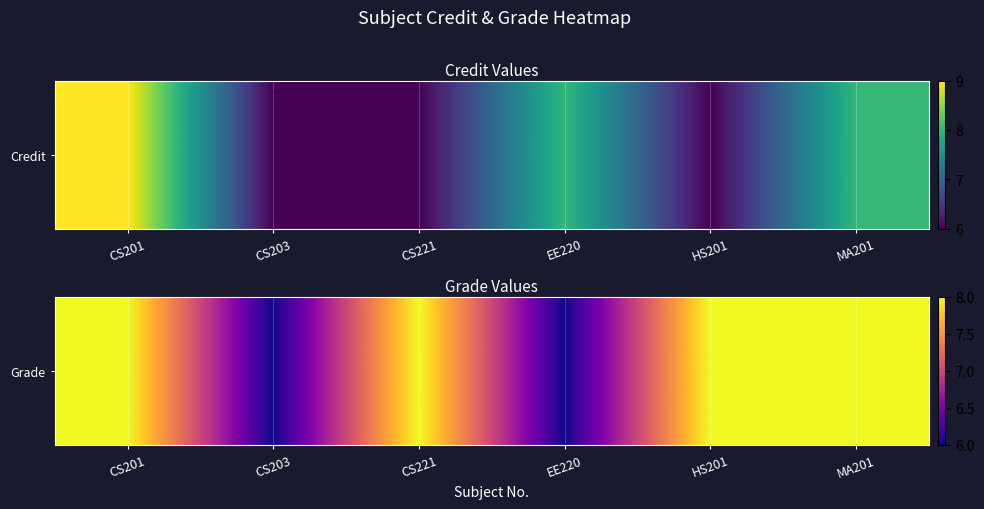

How many data points are less than 8?

2